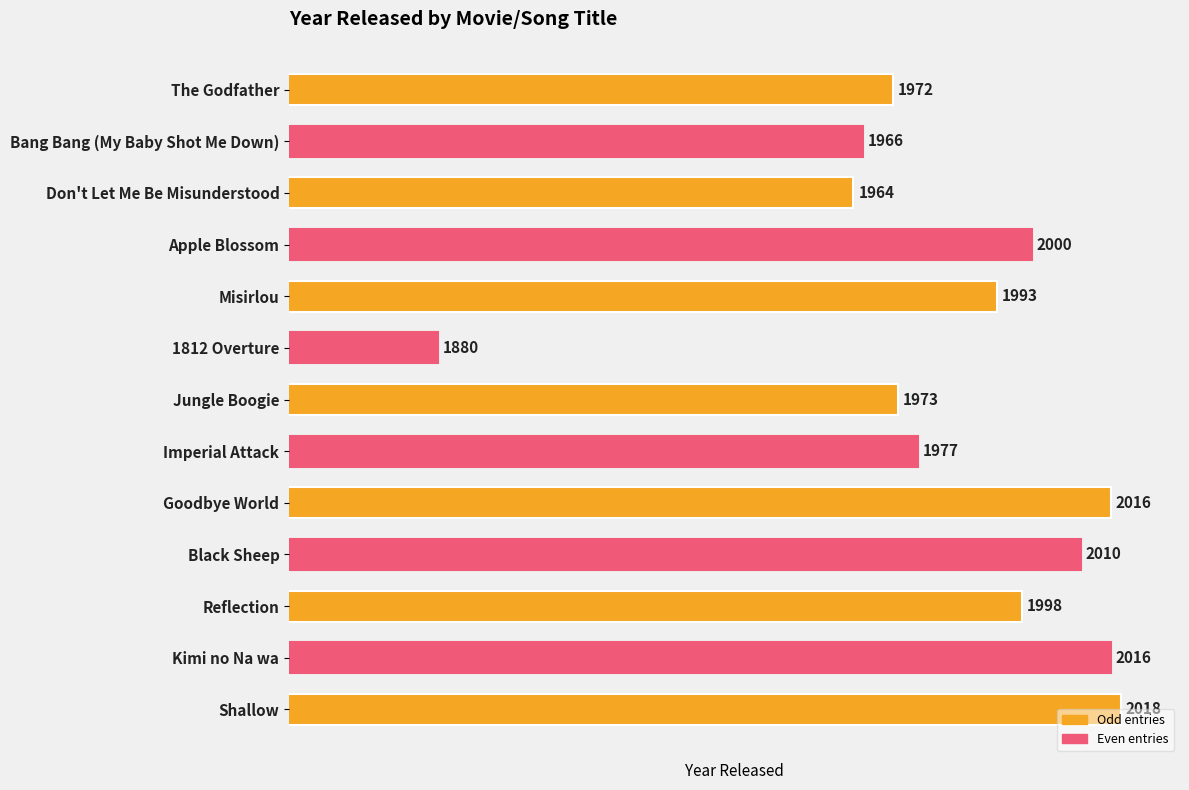

Where is the data nearest to the value 1949?

Don't Let Me Be Misunderstood